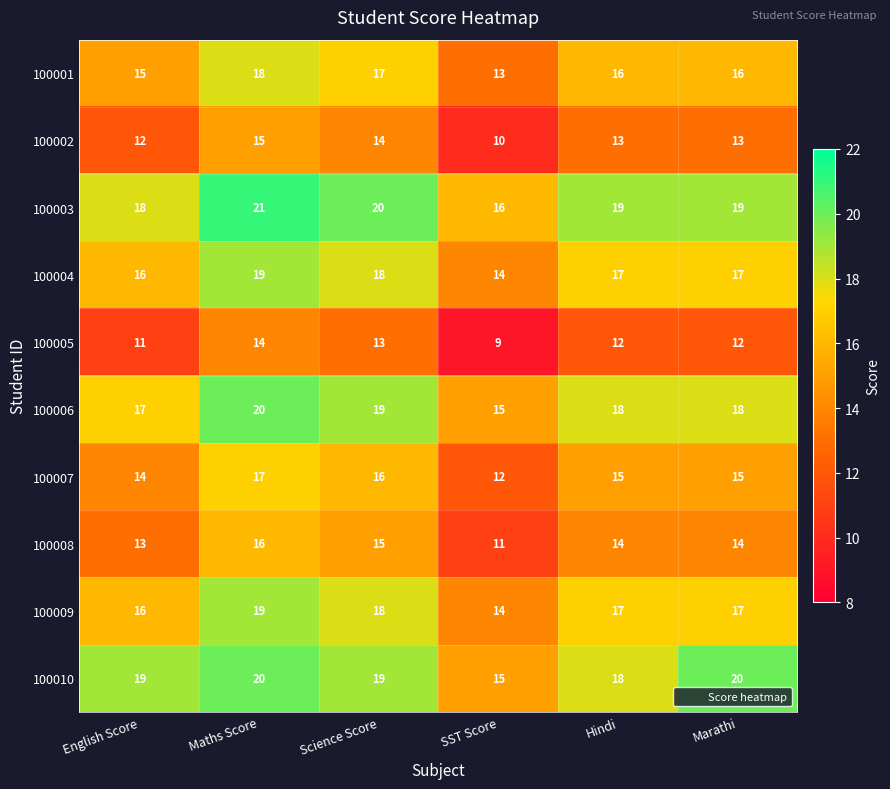

Which series has the largest total across all categories?

100003